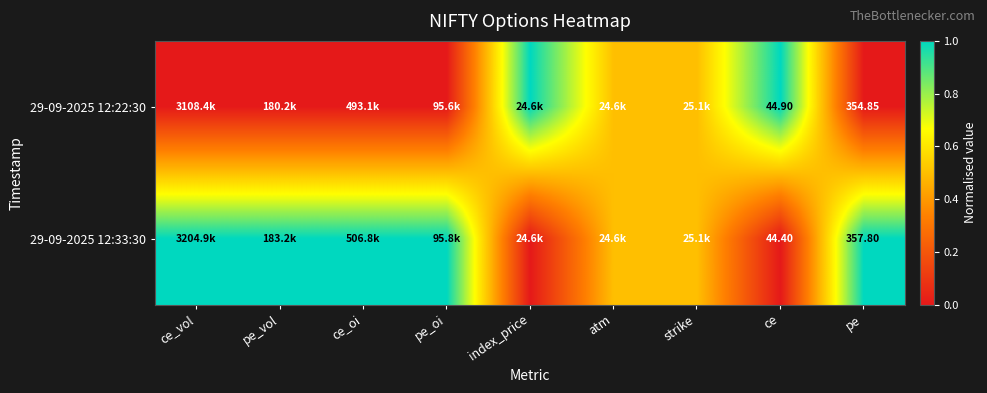

Which series has the widest spread of values?

29-09-2025 12:22:30